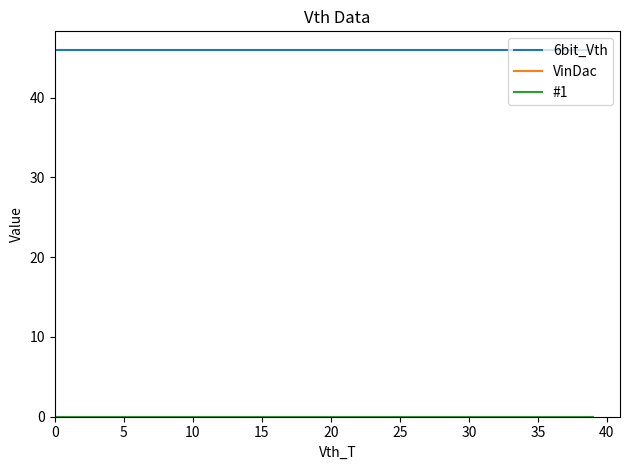

Does the chart display data point markers on the line(s)?

No